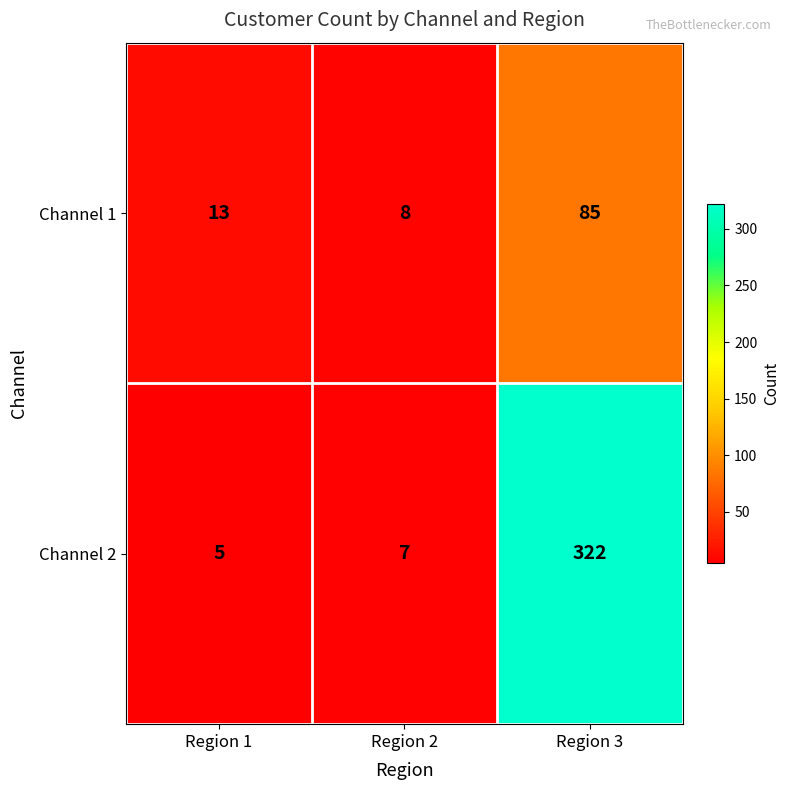

Which series has the widest spread of values?

Channel 2